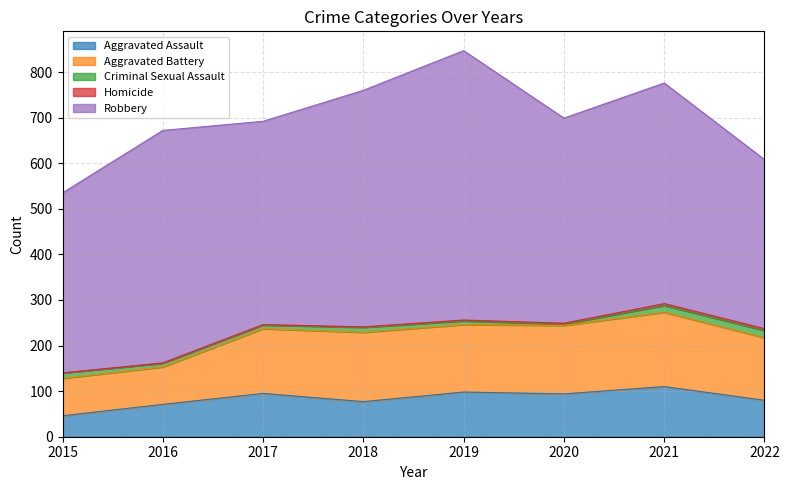

Which category has the lowest value across all series?

2015